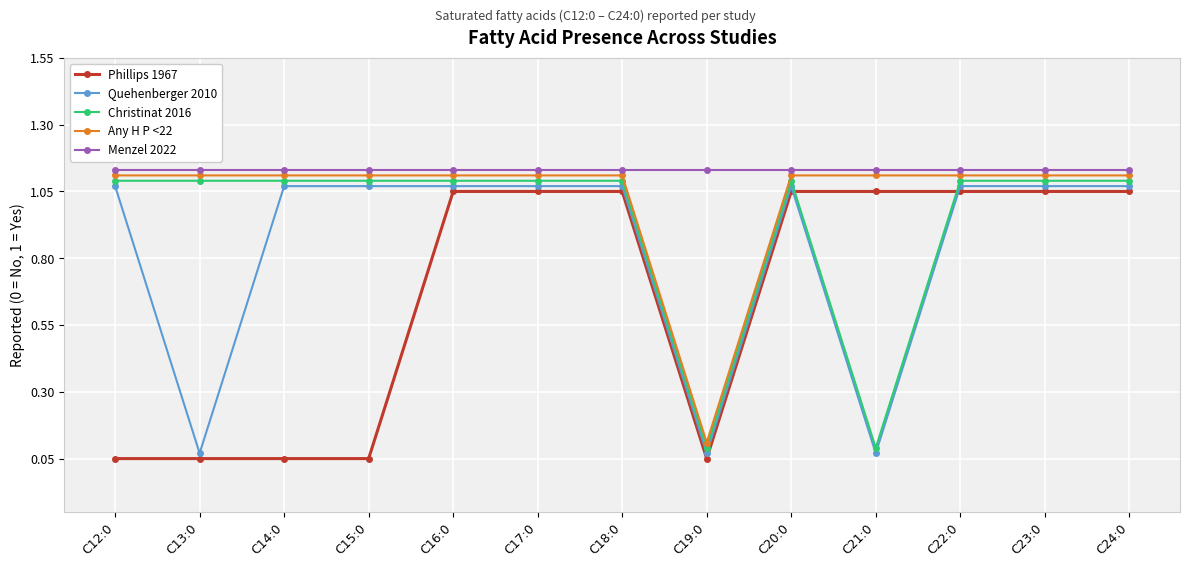

What is the difference between the Quehenberger 2010 values at C16:0 and C13:0?

1.0